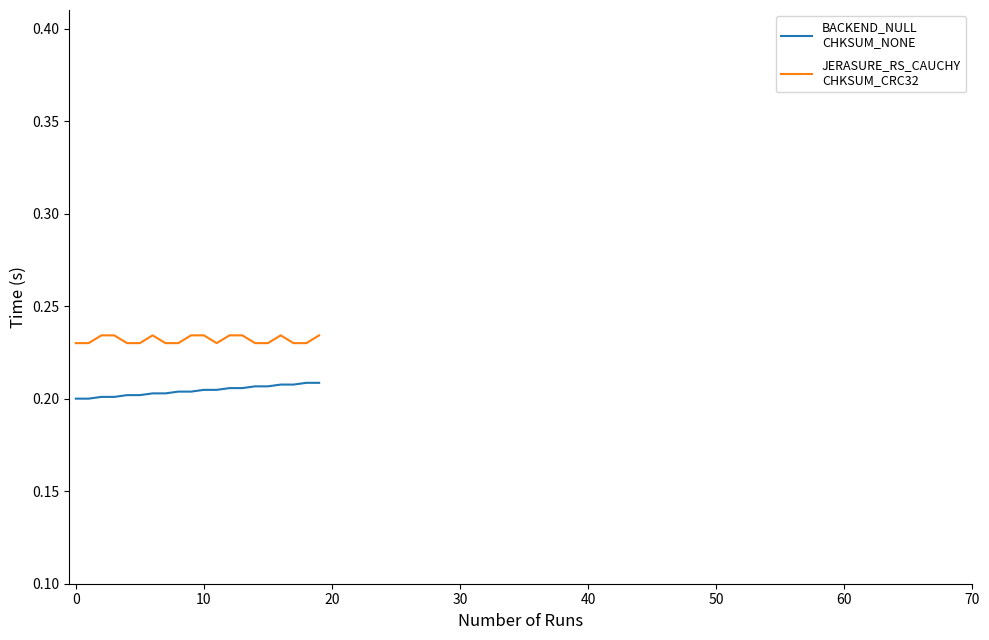

How many lines are shown in the chart?

2